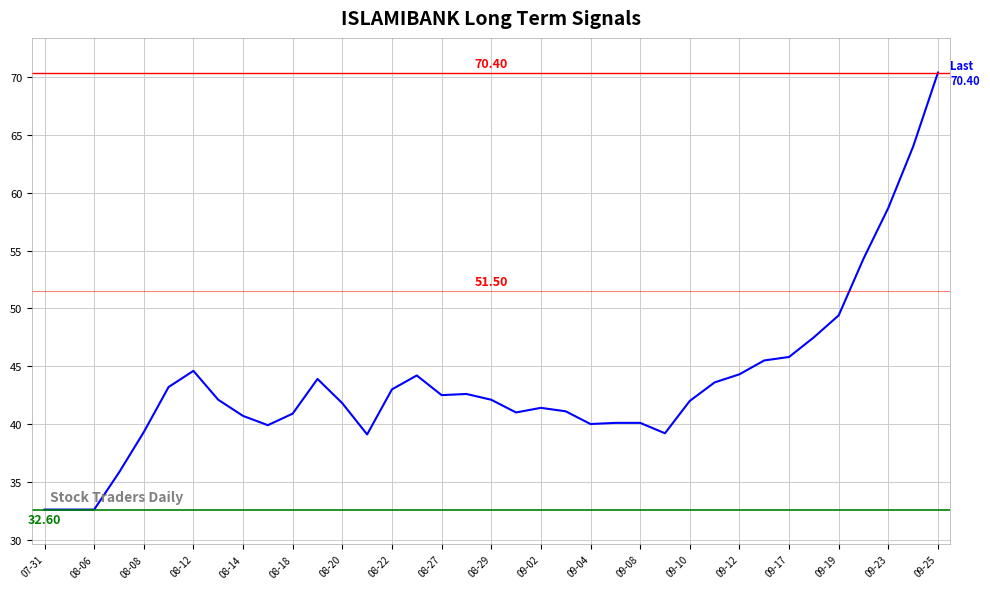

What is the difference between the maximum and minimum values?

37.8